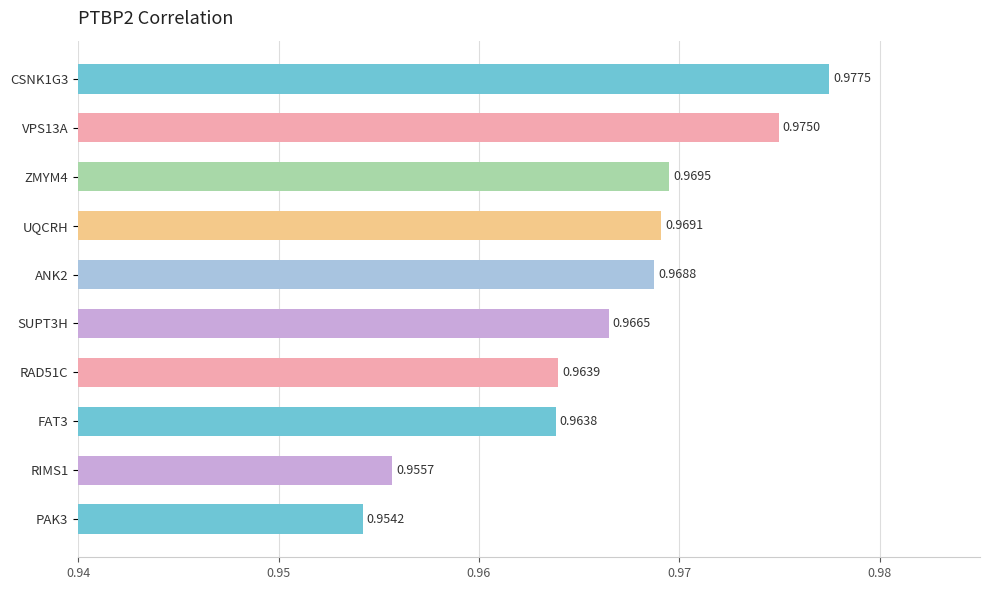

Between ZMYM4 and RAD51C, which is larger?

ZMYM4